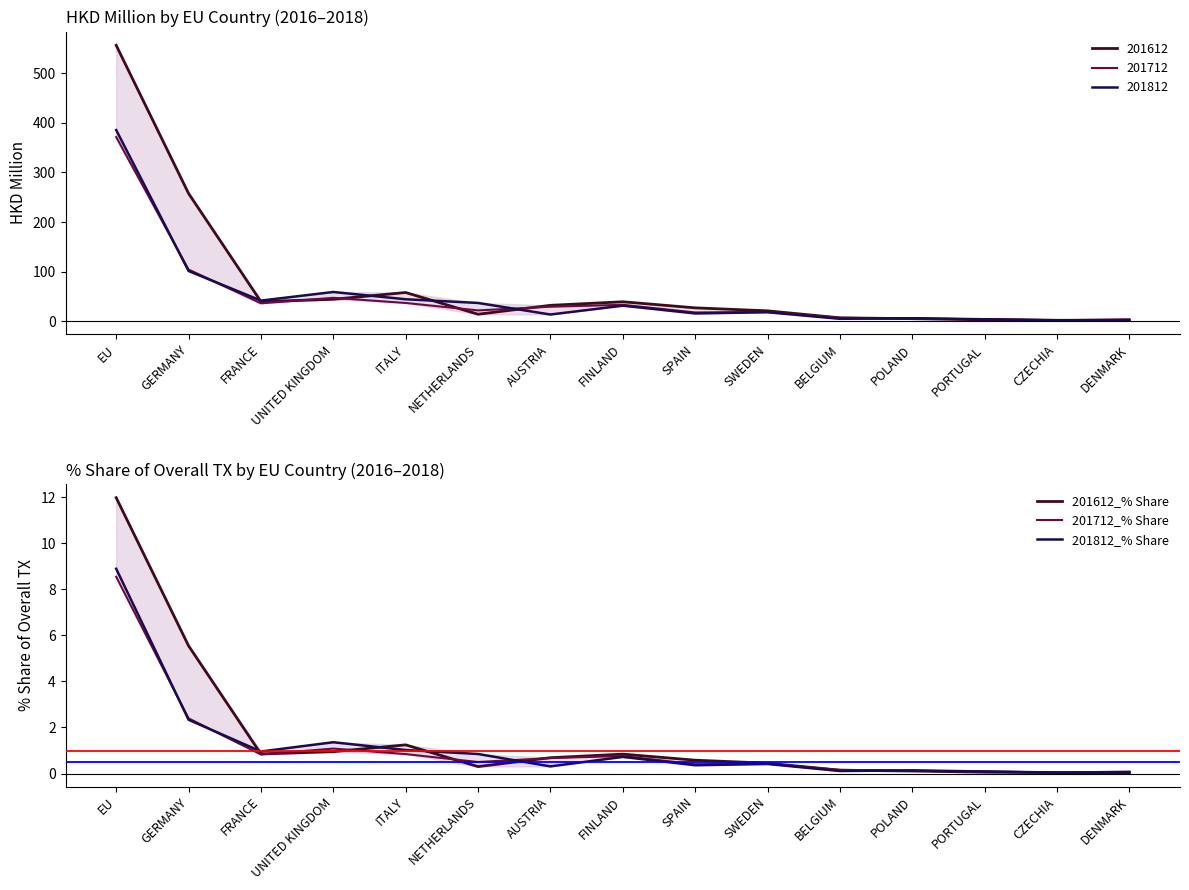

Where do 201612_% Share and 201712_% Share first cross each other?

FRANCE and UNITED KINGDOM